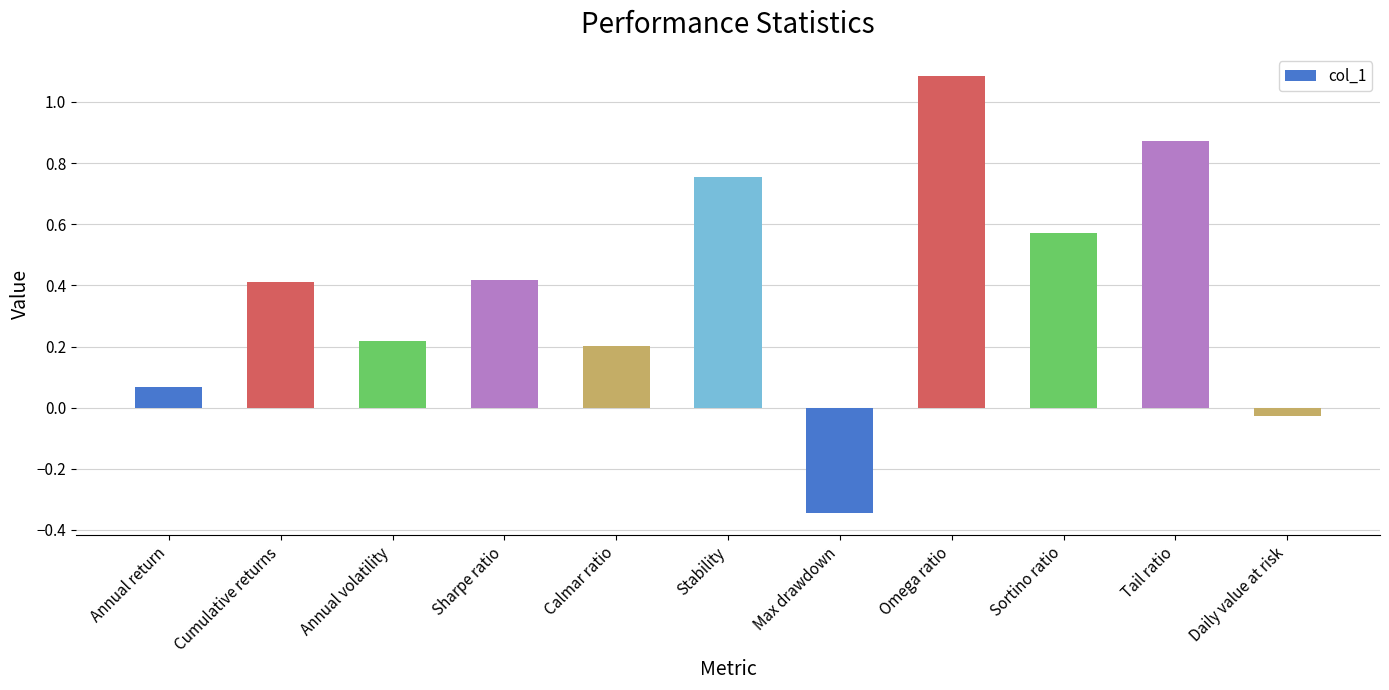

At which label is the value closest to 0?

Daily value at risk